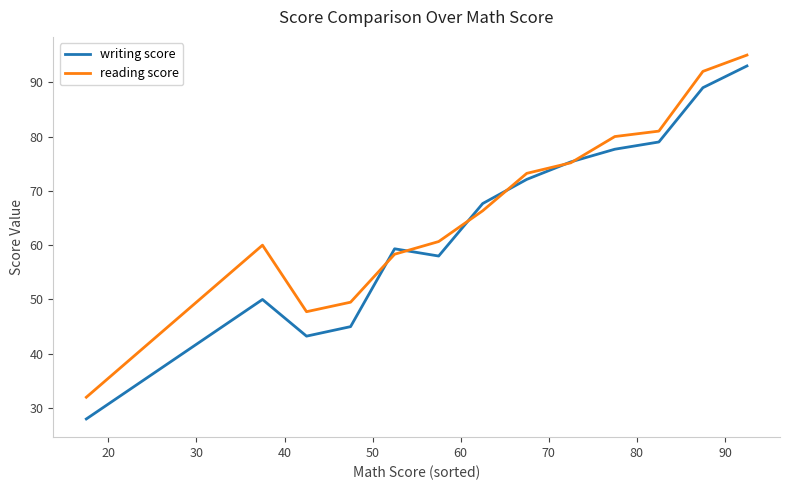

Which series ends up on top after the final intersection of writing score and reading score?

reading score